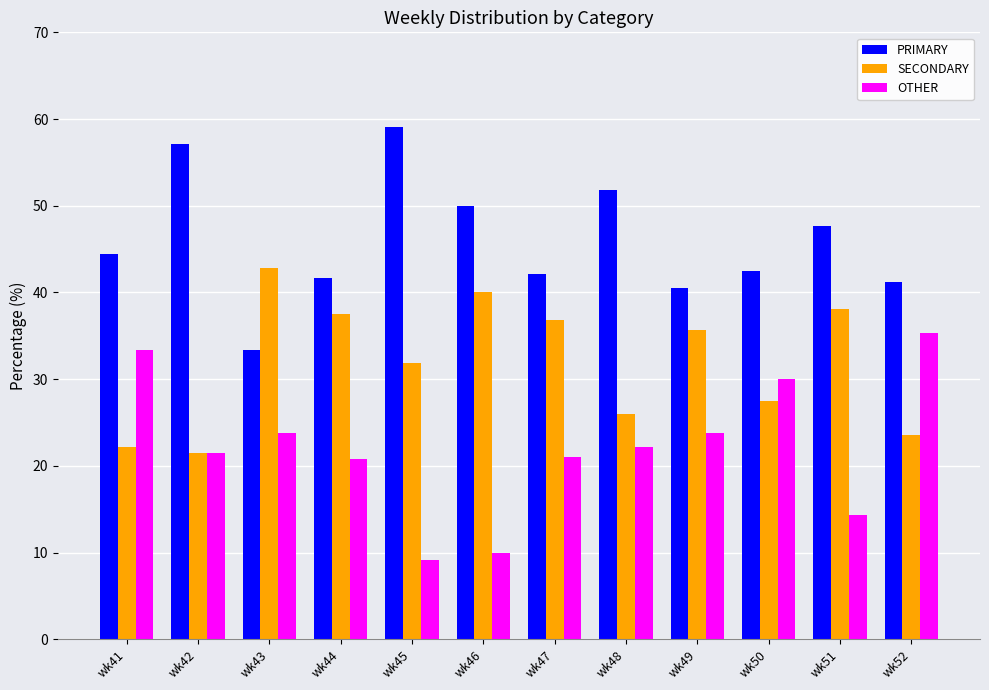

What is the maximum value for PRIMARY?

59.1